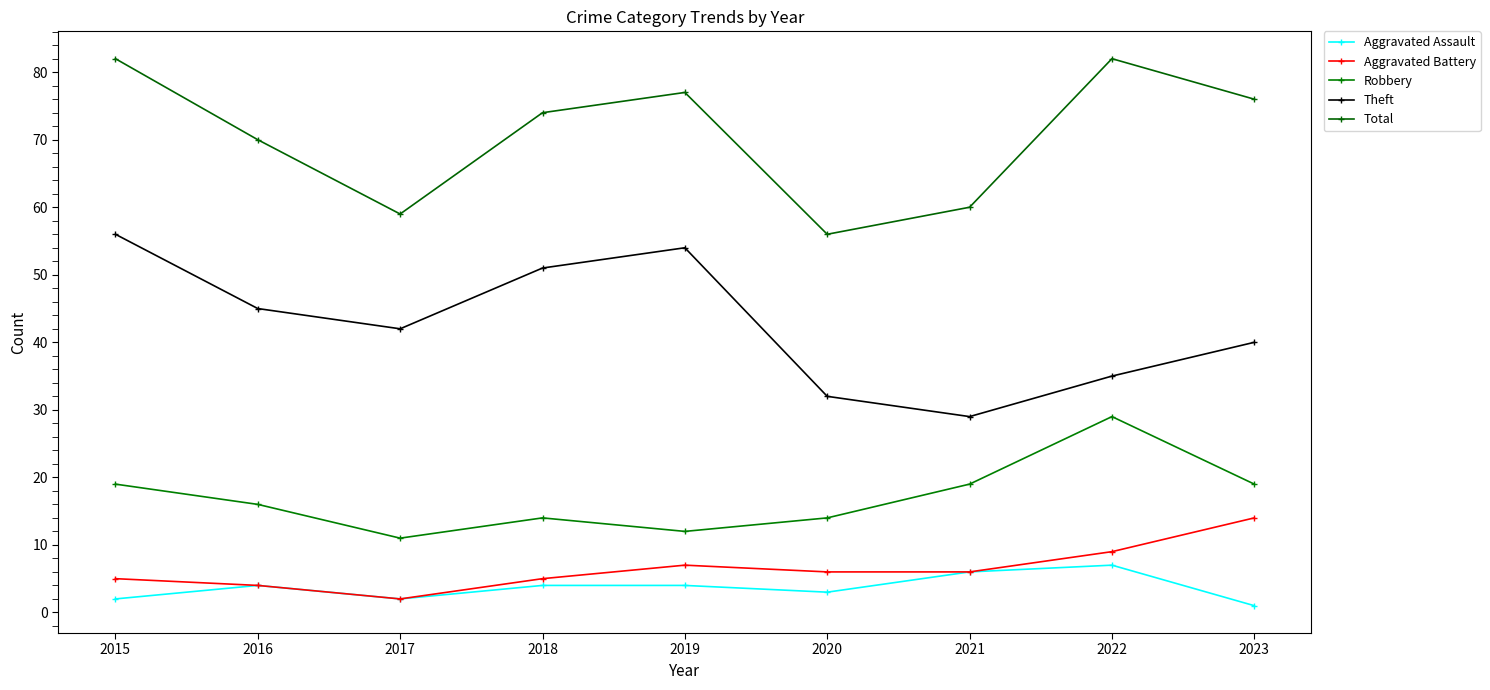

What is the greatest value displayed?

82